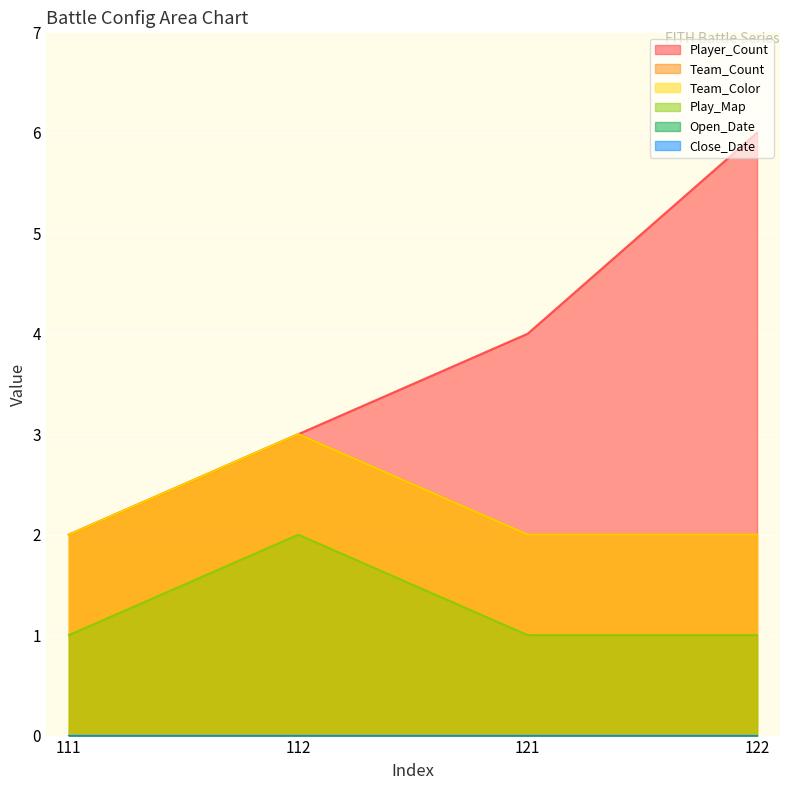

How many interior local peaks does the Play_Map series have?

1